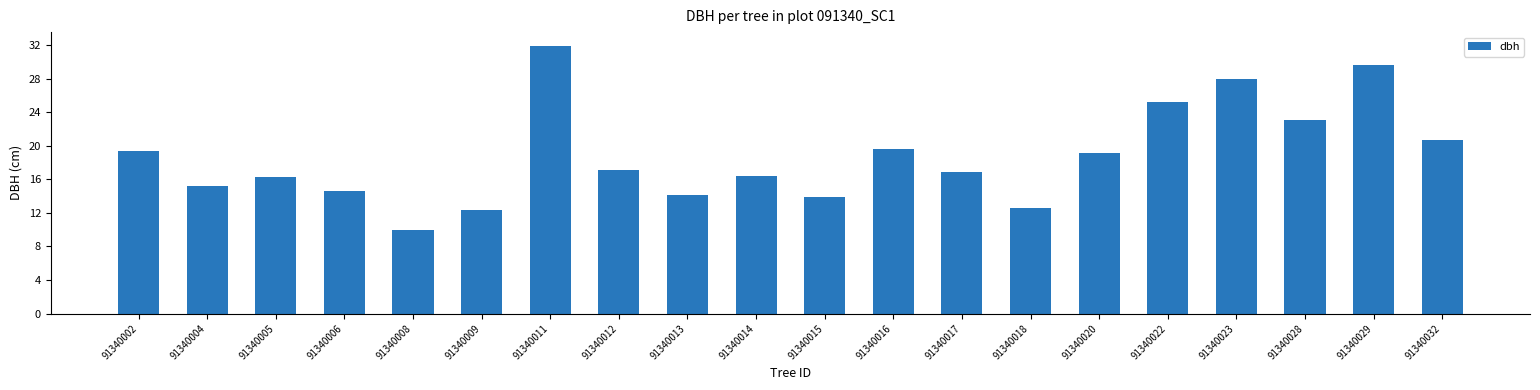

What is the smallest value displayed?

9.9